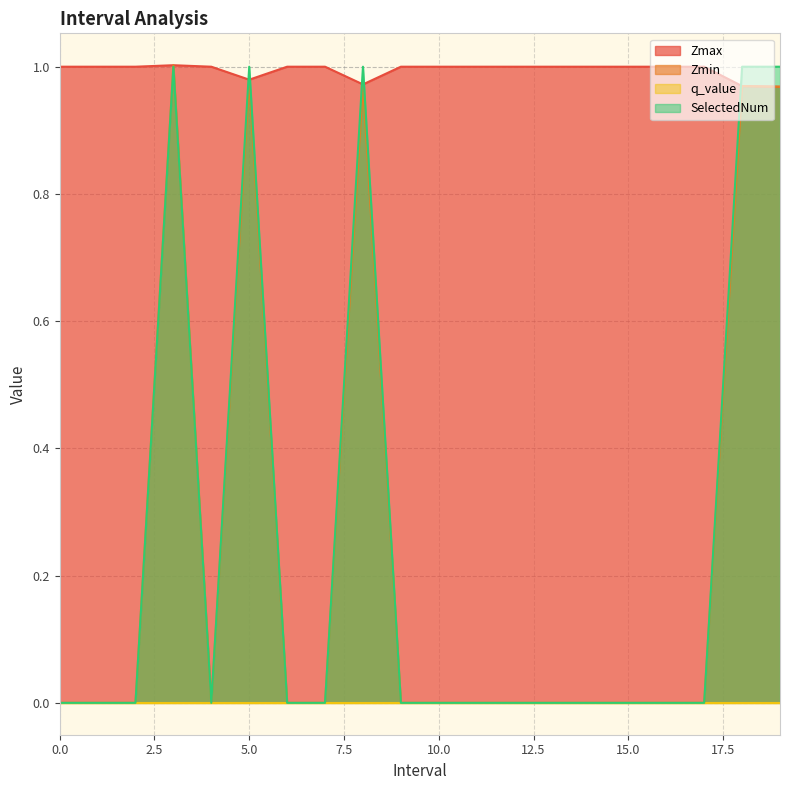

At which category does Zmin reach its first local peak?

3